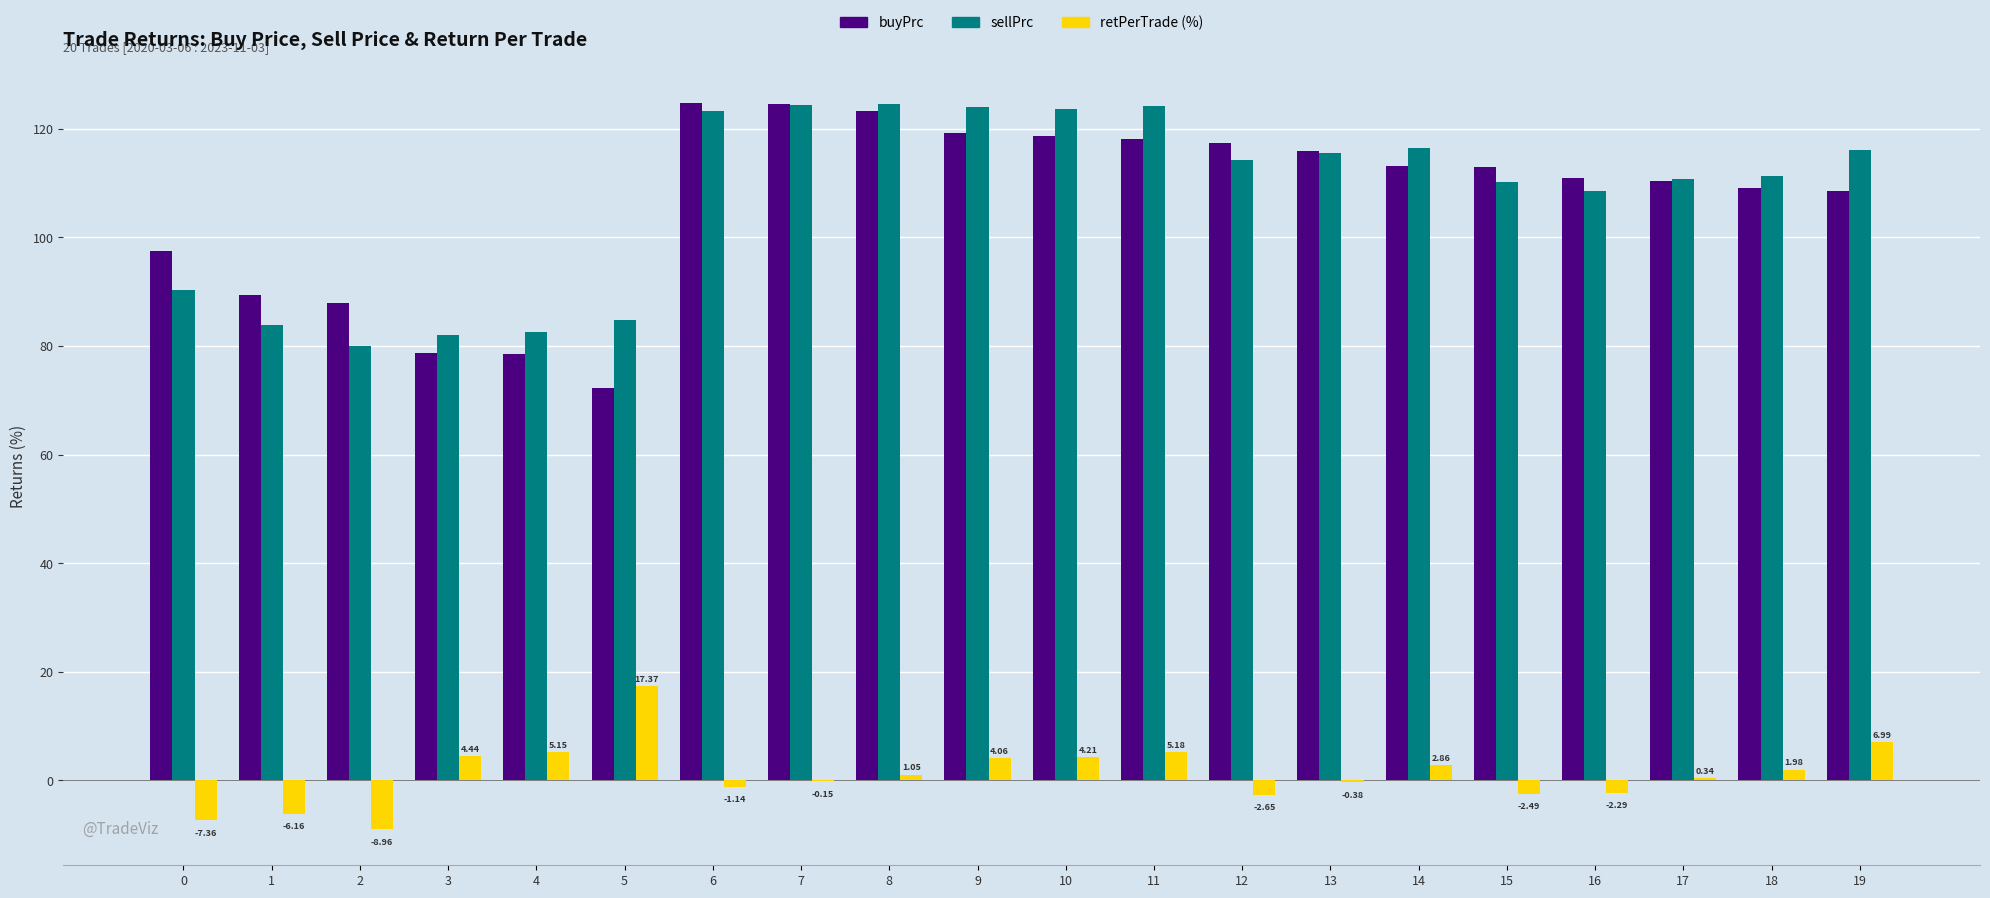

What is the total value across all series at 4?

166.2